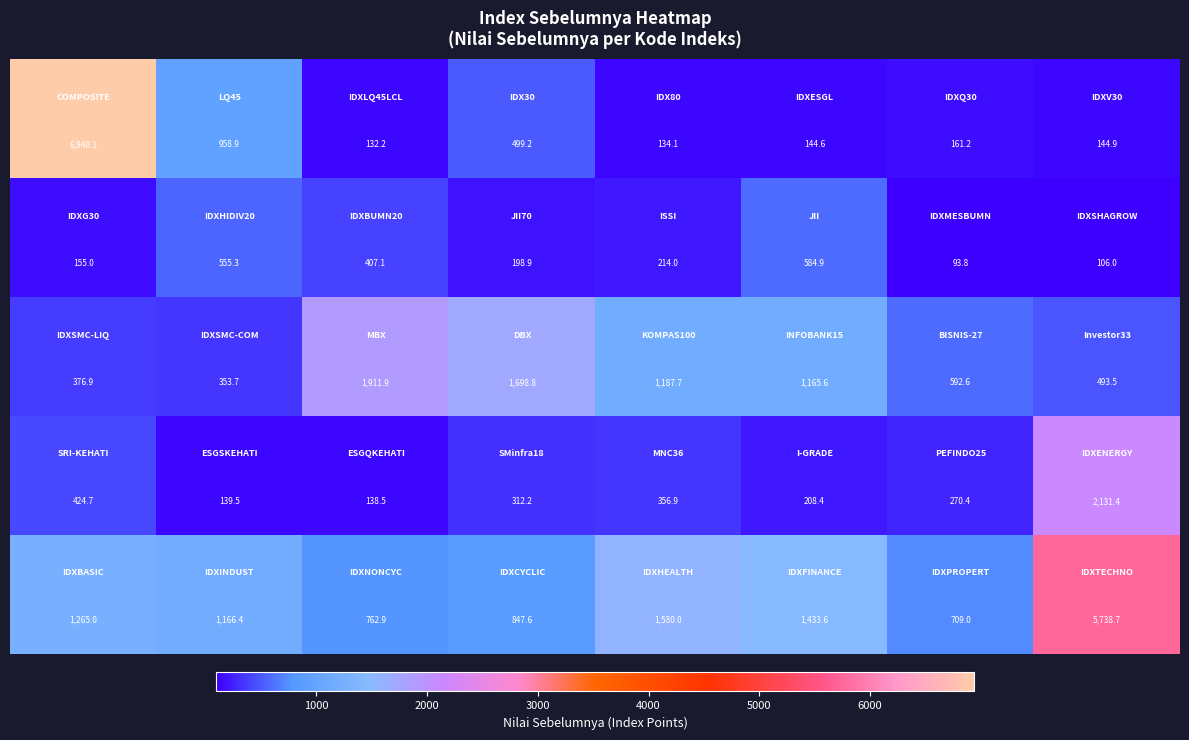

How many series are shown in this chart?

5